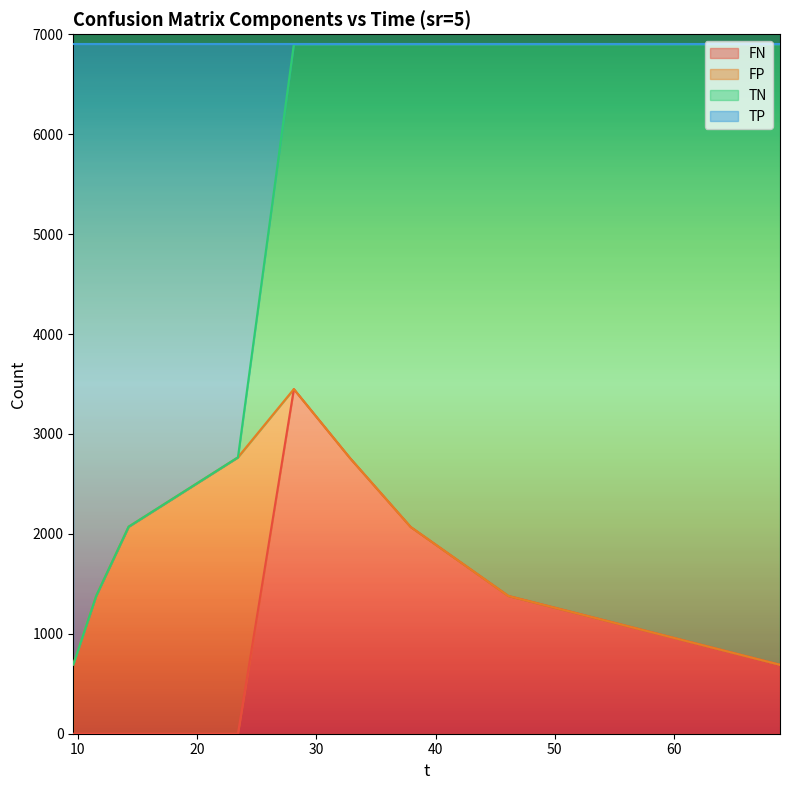

What is the label of the 1st point from the right?

68.89